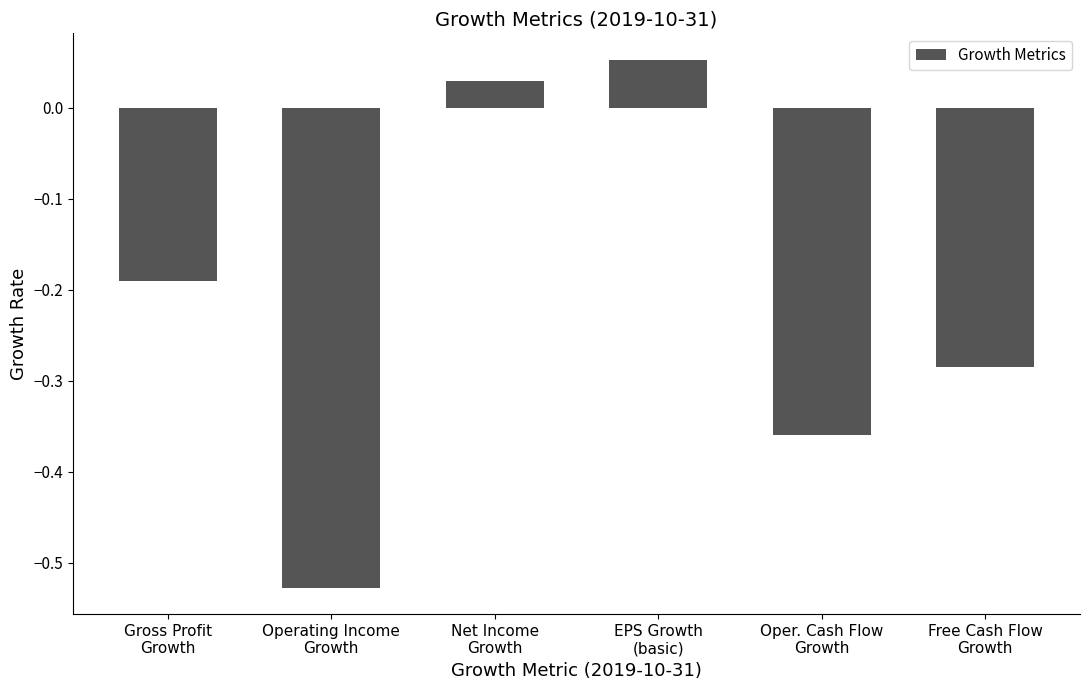

List the labels in order of value, largest first.

EPS Growth
(basic), Net Income
Growth, Gross Profit
Growth, Free Cash Flow
Growth, Oper. Cash Flow
Growth, Operating Income
Growth